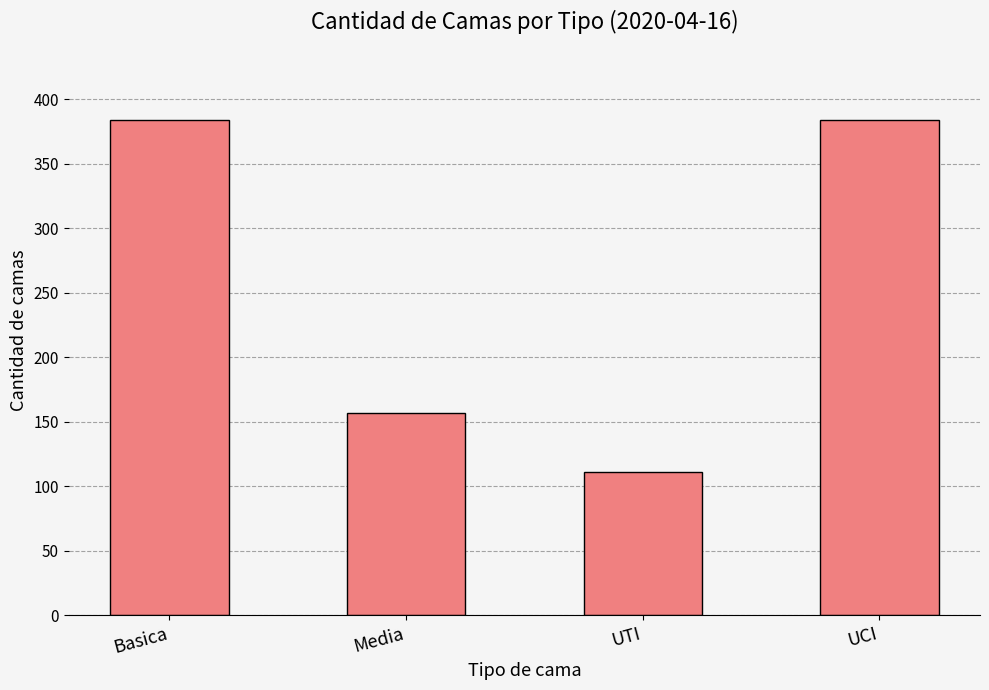

The chart shows a value of 71 at UTI. True or false?

False